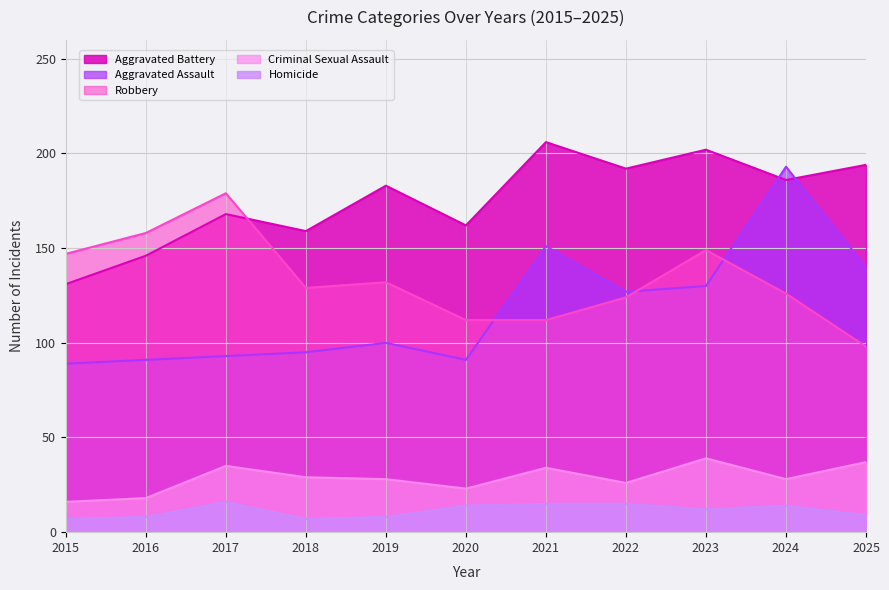

True or false: Homicide and Criminal Sexual Assault cross at least once.

False